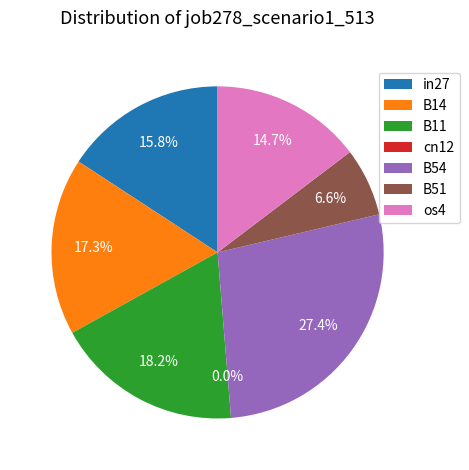

How many slices are in this pie chart?

7